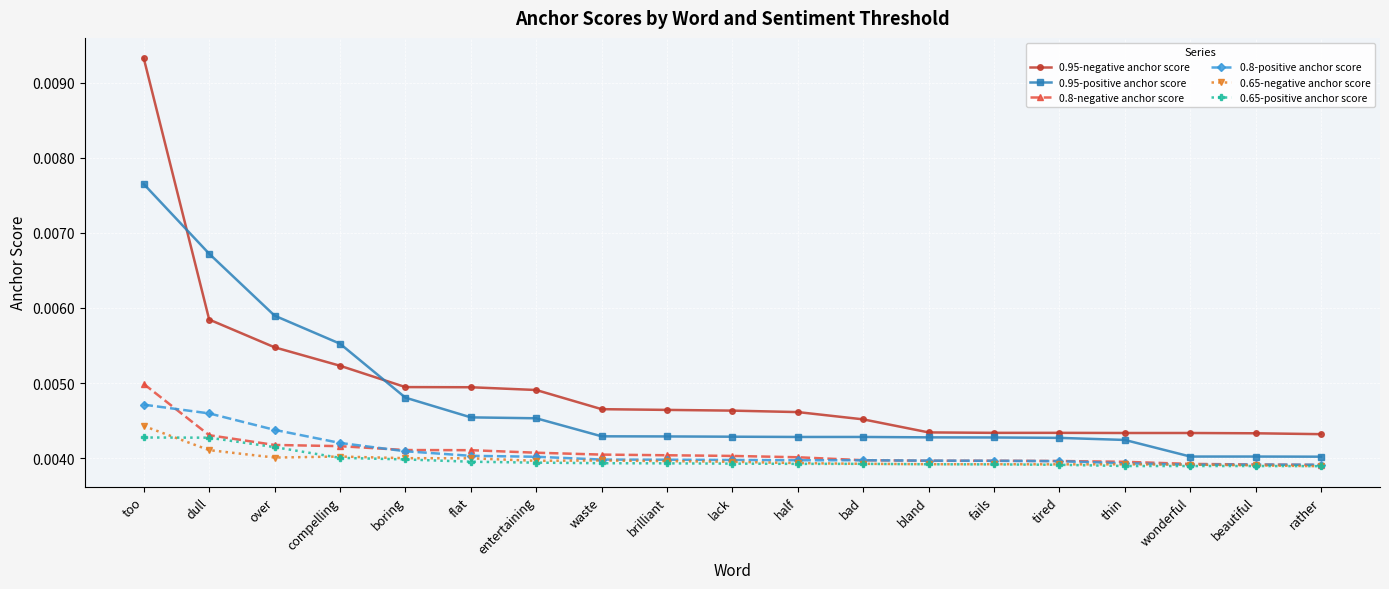

Which series has the widest spread of values?

0.95-negative anchor score